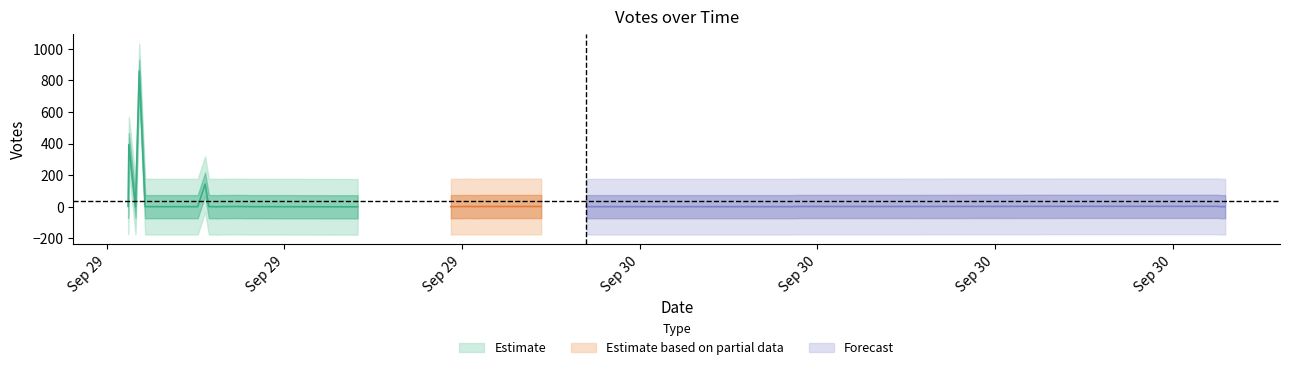

What is the sum of all values?

1448